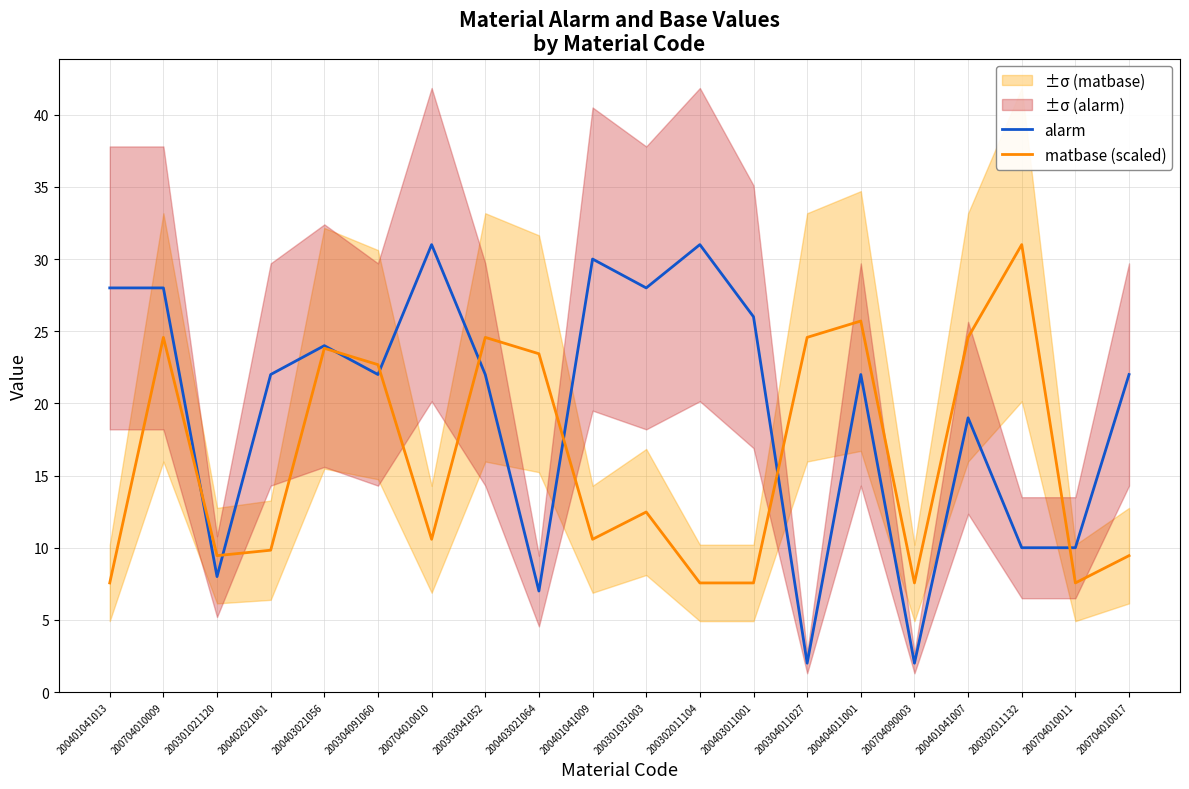

Where does the matbase (scaled) series first go above 12?

200704010009